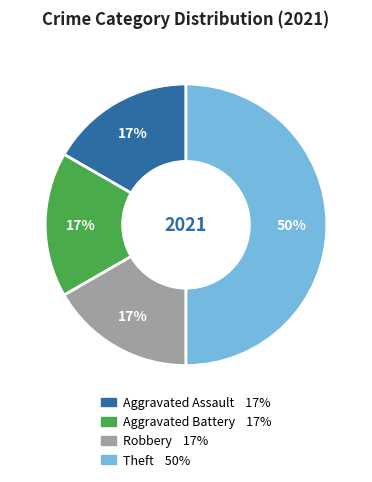

To the nearest percent, what is the difference between the largest and smallest slice percentages?

33%